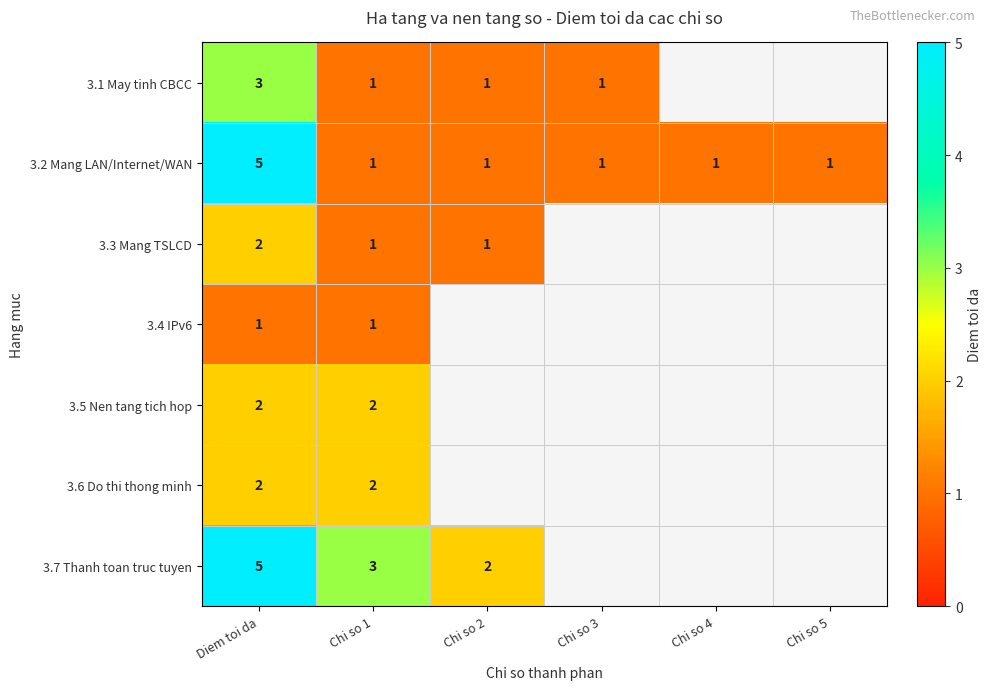

What is the total value across all series at Chi so 1?

11